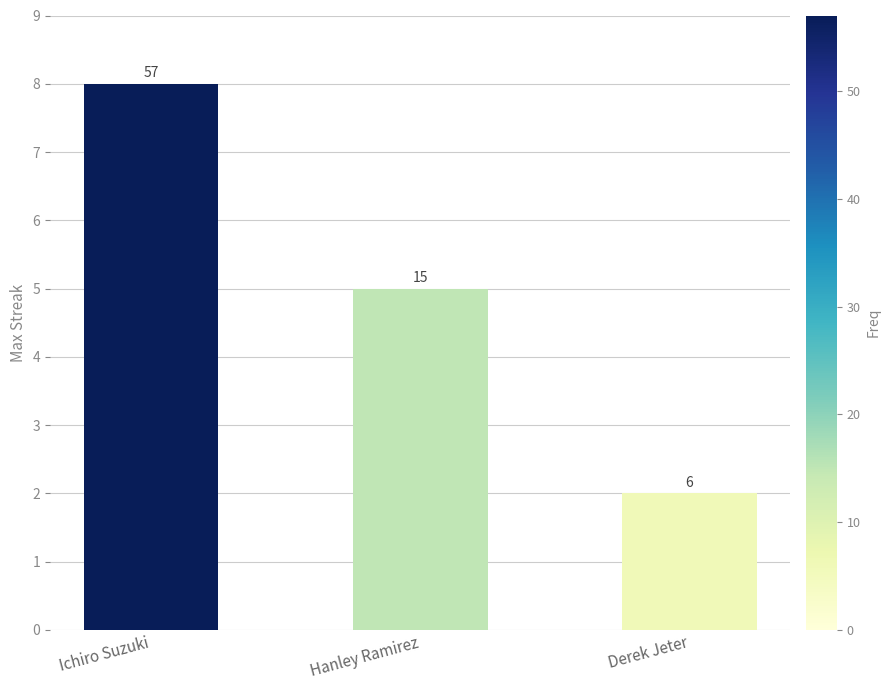

What is the change in value from Ichiro Suzuki to Derek Jeter?

-6